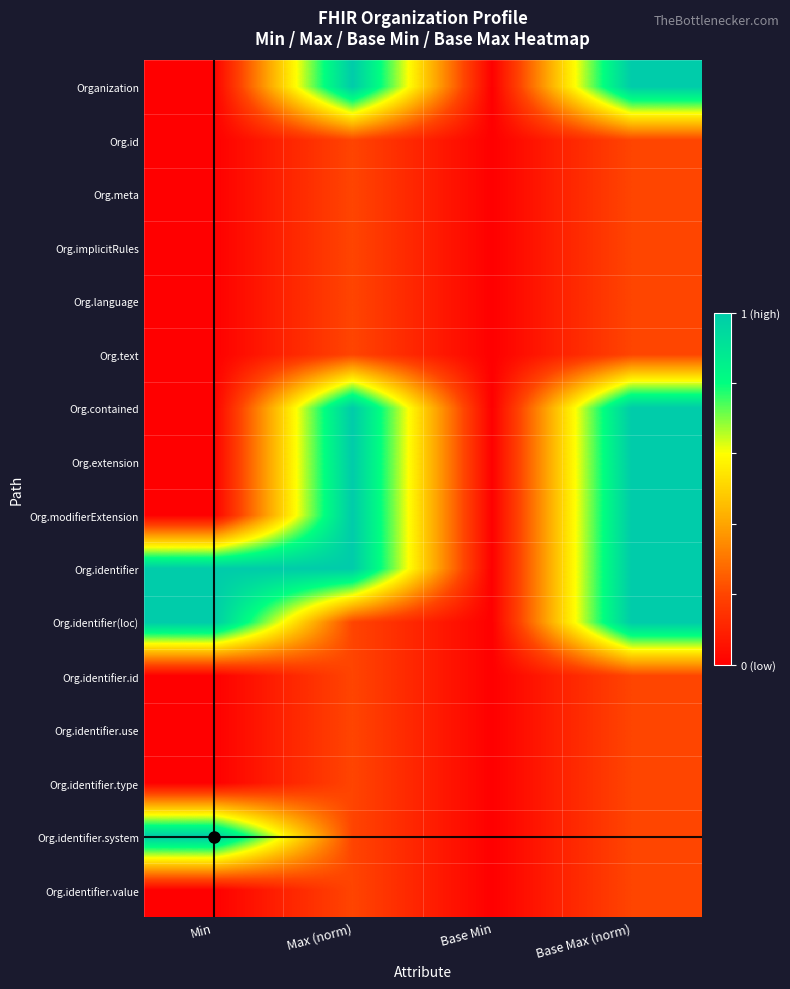

At which category is the sum across all series the highest?

Base Max (norm)